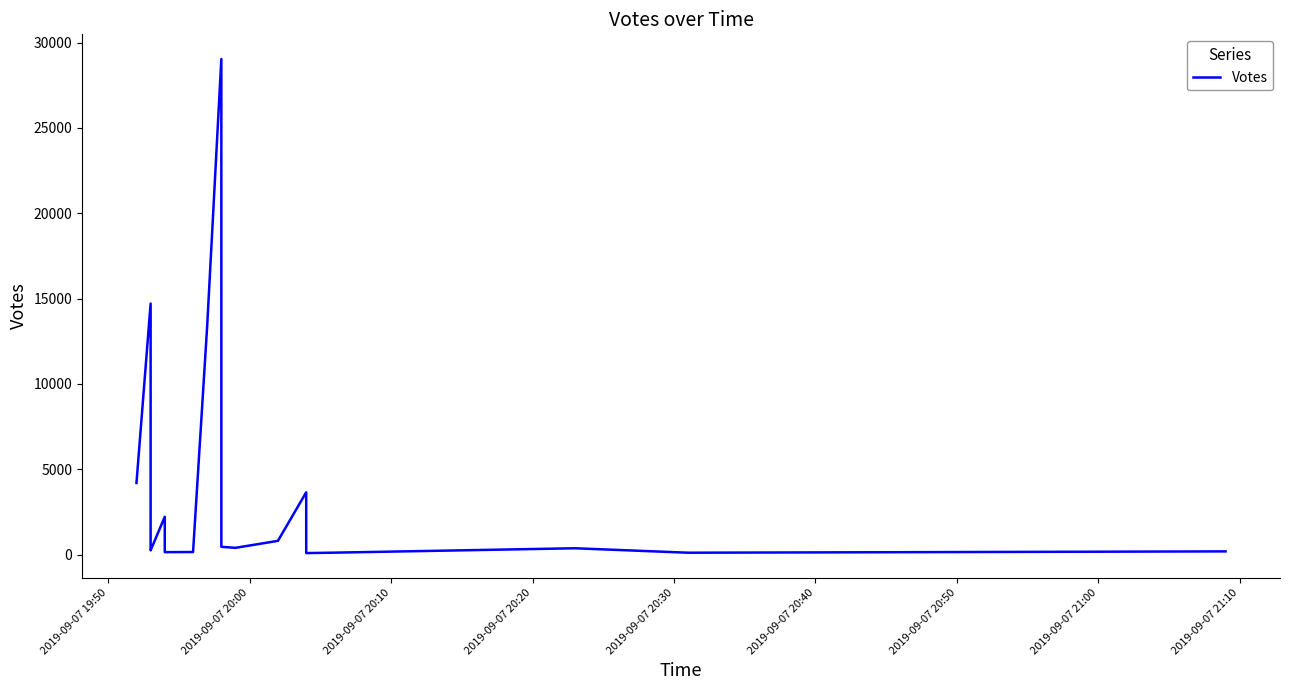

Does the chart display data point markers on the line(s)?

No